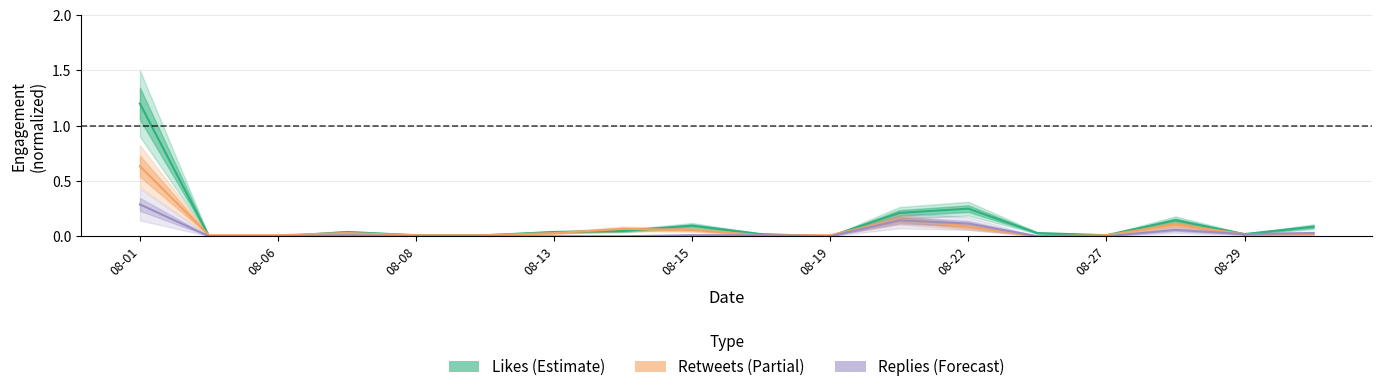

Does the chart have visible grid lines?

Yes